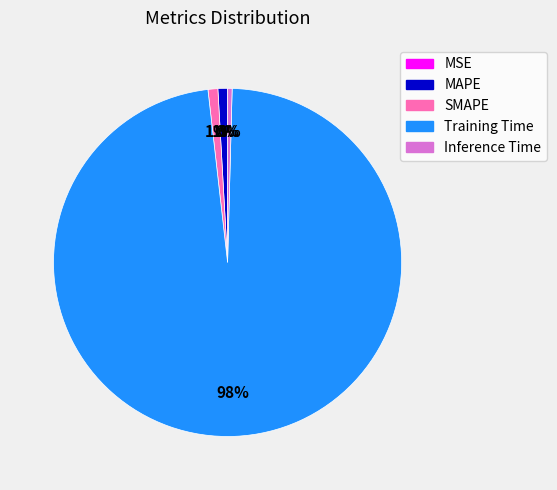

Which slice is the largest?

Training Time